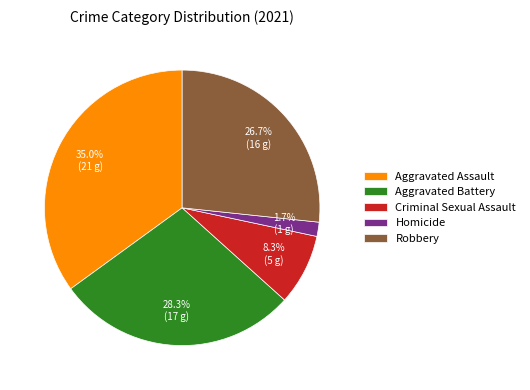

To the nearest percent, what portion does Homicide represent?

2%